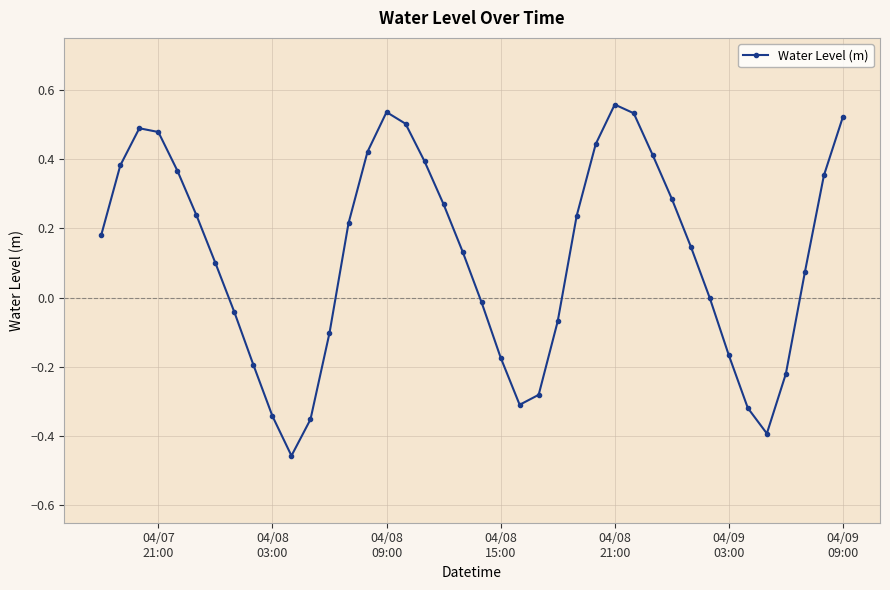

How many interior local peaks (higher than both neighbors) does the data have?

3